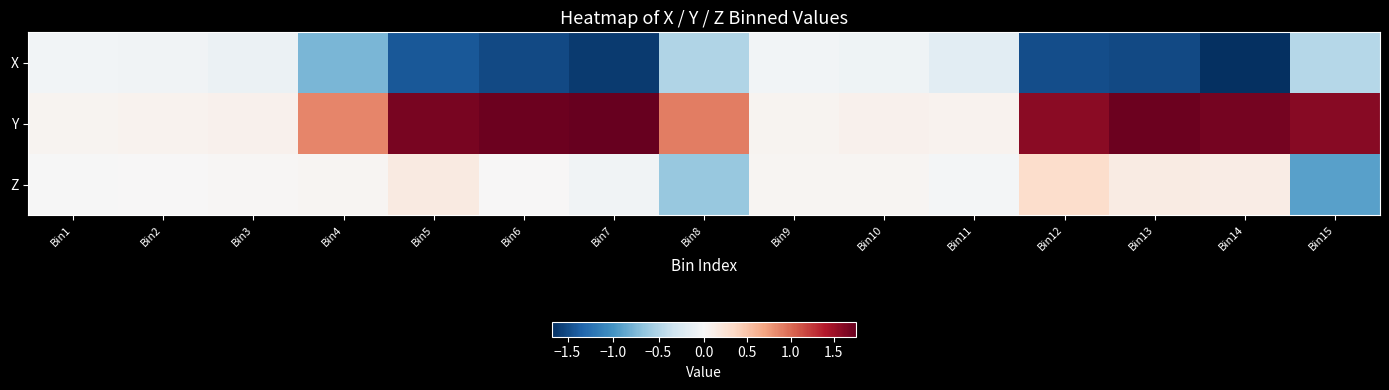

What is the spread (max minus min) of values at Bin1?

0.1